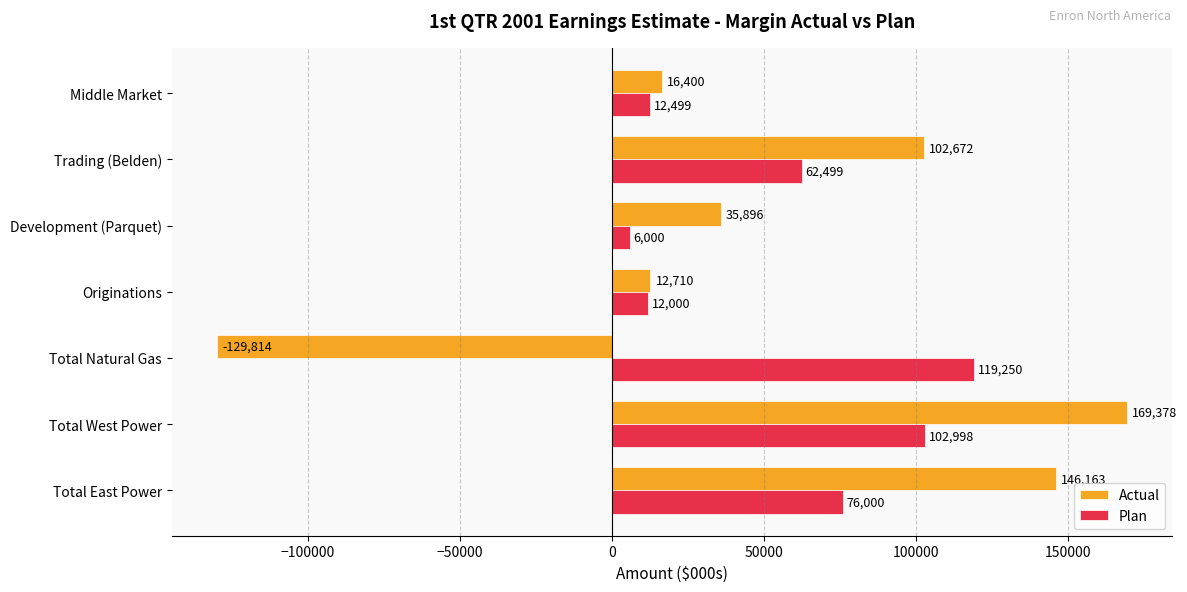

How many positive values does the Actual series have?

6